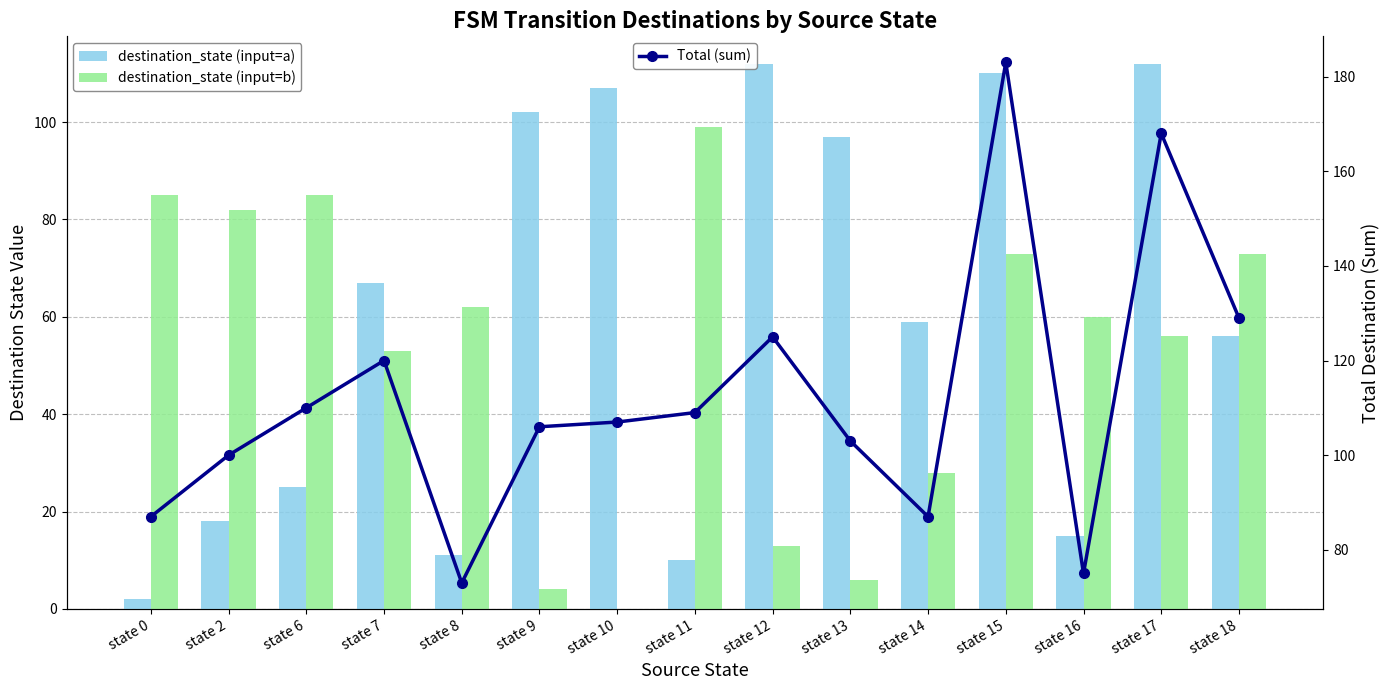

Rank the categories by destination_state (input=a) value from highest to lowest.

state 12, state 17, state 15, state 10, state 9, state 13, state 7, state 14, state 18, state 6, state 2, state 16, state 8, state 11, state 0